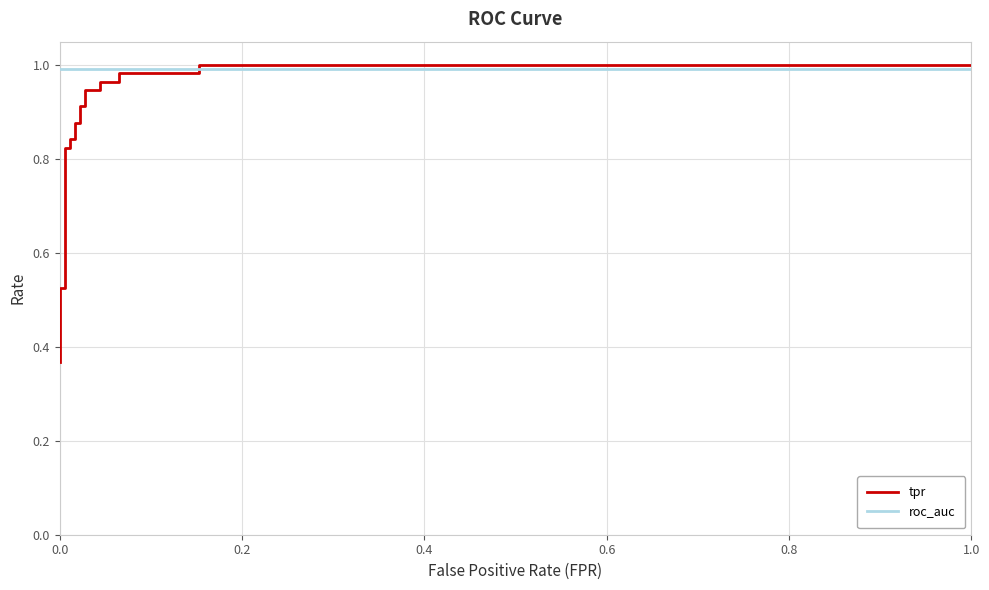

True or false: roc_auc has more than 0 interior local peaks.

False